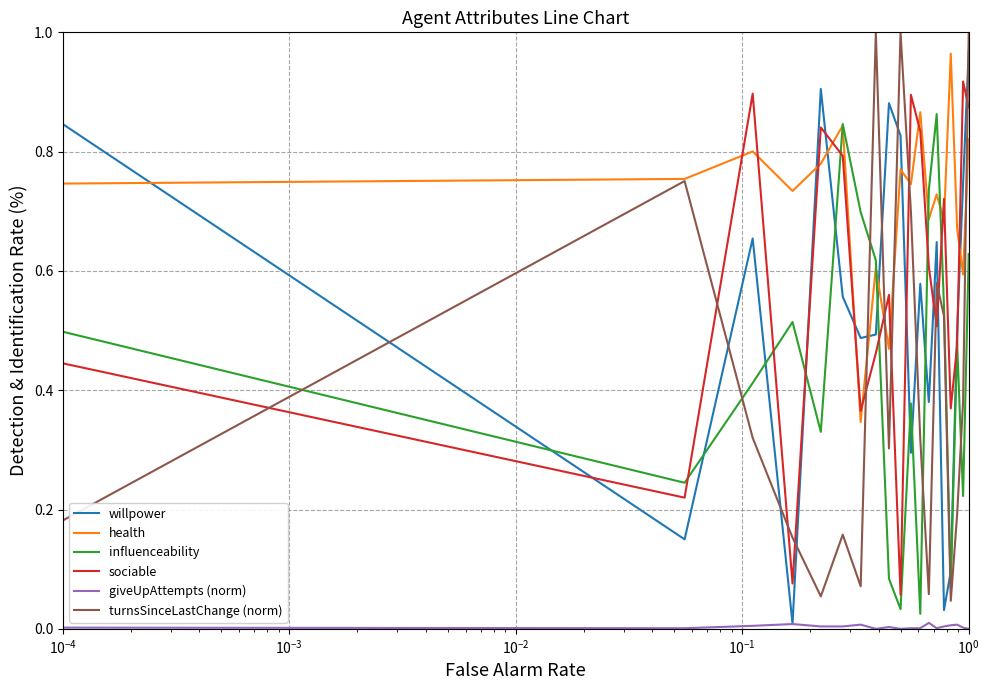

True or false: giveUpAttempts (norm) and influenceability cross at least once.

False